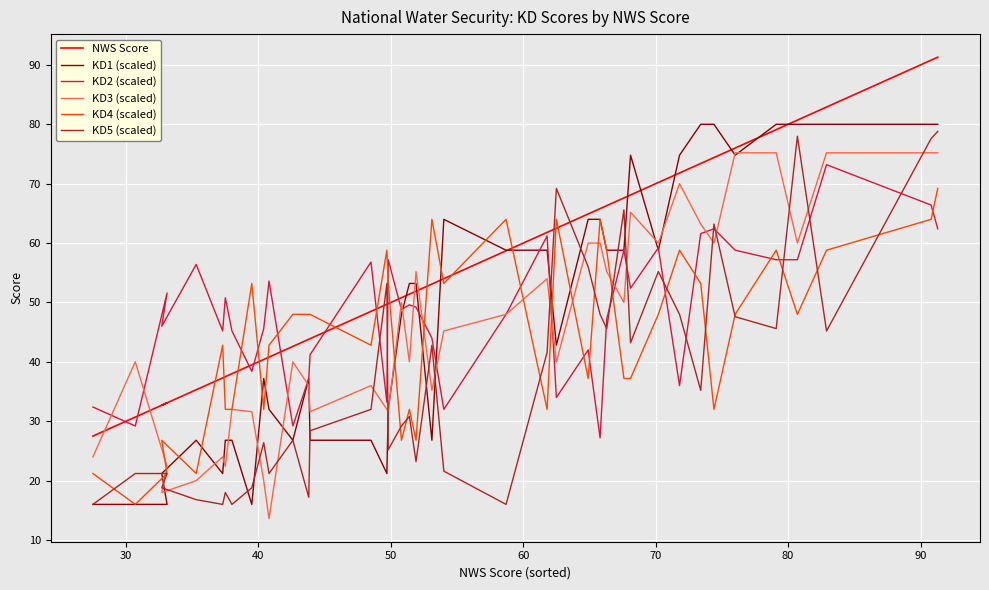

The KD1 (scaled) series shows 80.4 at 30. True or false?

False